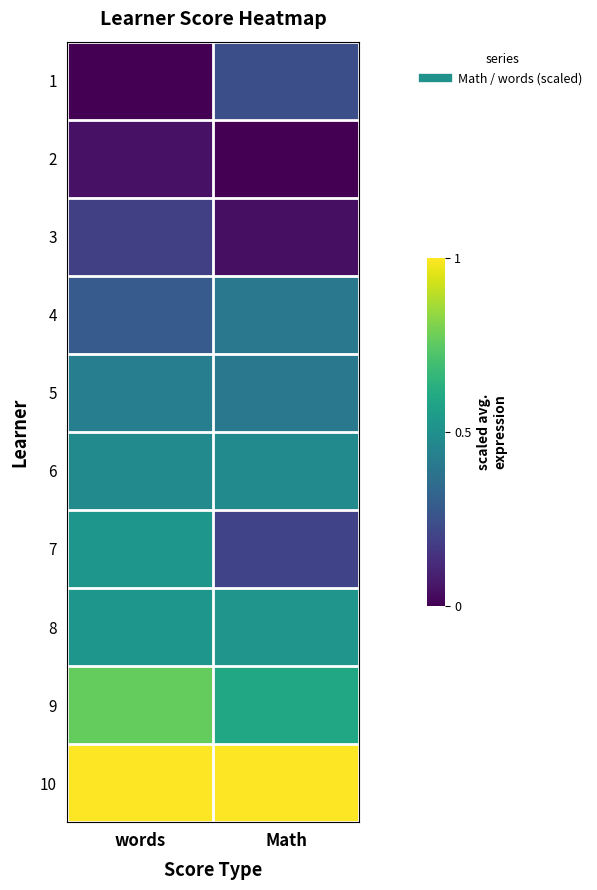

Reading left to right, list all the values displayed in this chart.

1: words=0.0	Math=0.2
2: words=0.0	Math=0.0
3: words=0.2	Math=0.0
4: words=0.3	Math=0.4
5: words=0.4	Math=0.4
6: words=0.5	Math=0.5
7: words=0.5	Math=0.2
8: words=0.5	Math=0.5
9: words=0.8	Math=0.6
10: words=1.0	Math=1.0